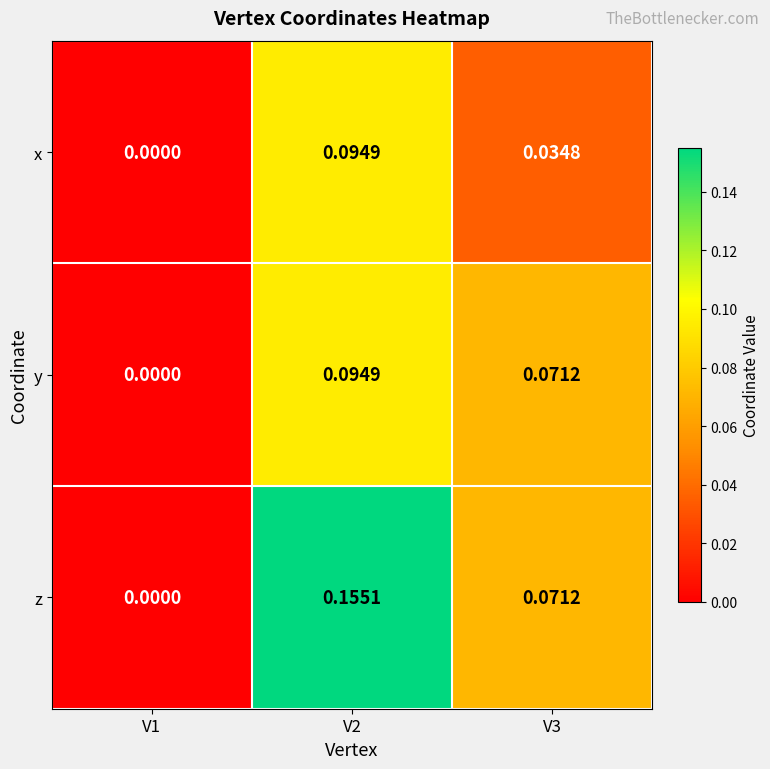

List the series in order of their overall mean, highest first.

z, y, x